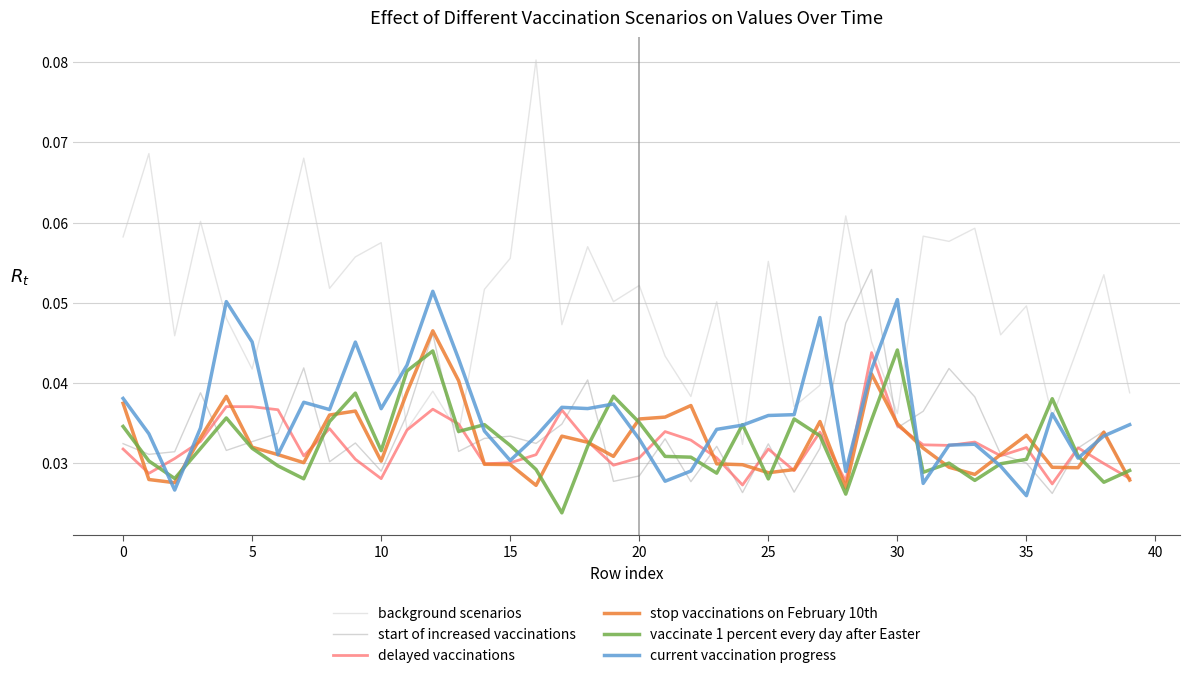

How many lines are shown in the chart?

6